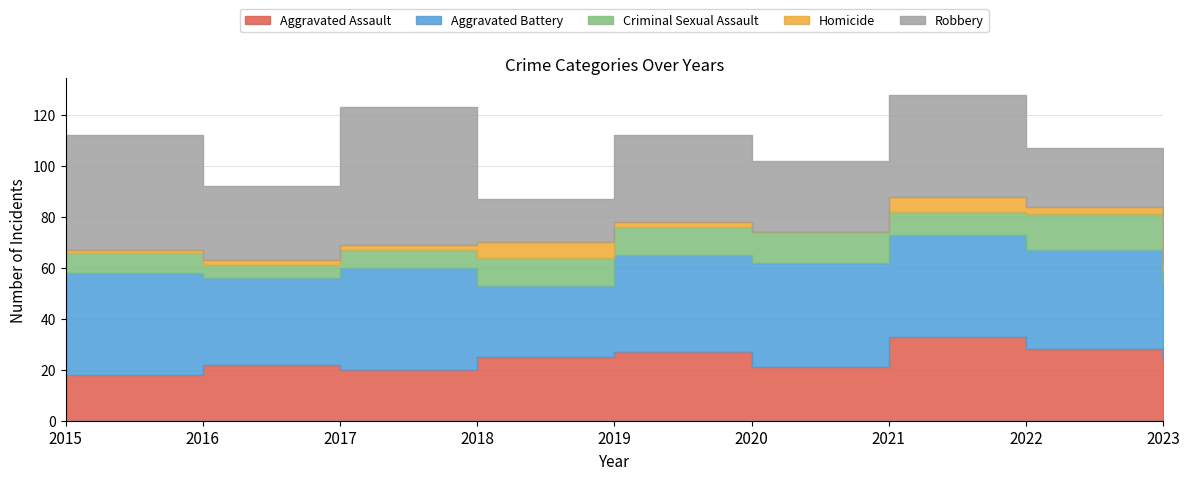

Read the Robbery value at 2020.

28